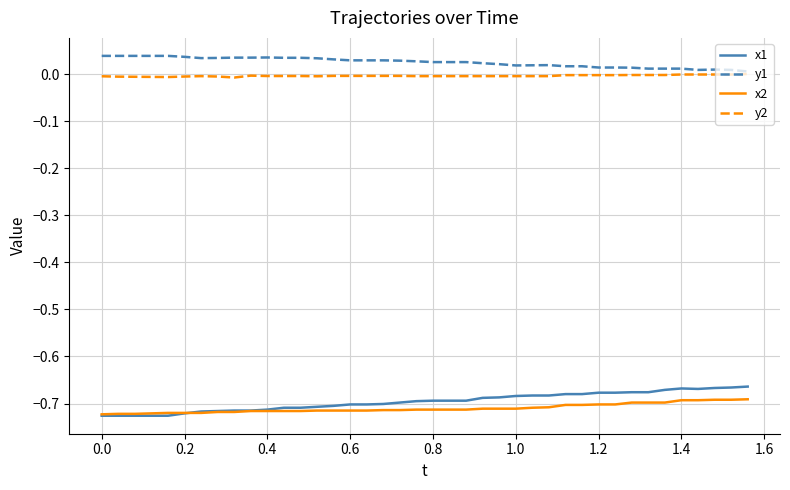

True or false: x2 and y1 cross at least once.

False